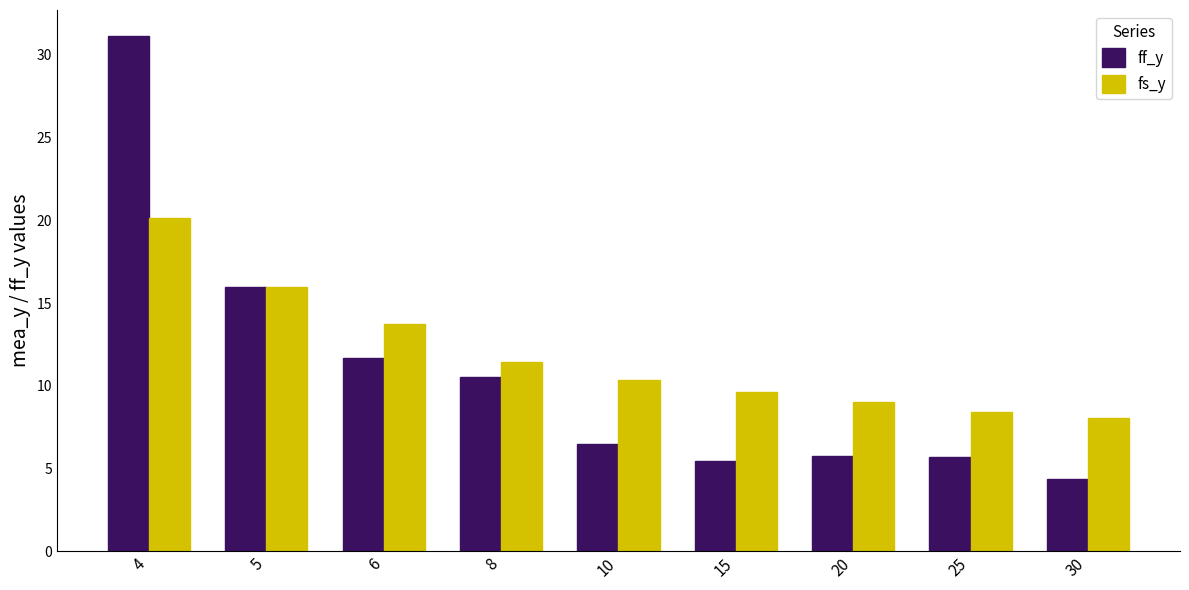

Count the number of data series in this chart.

2